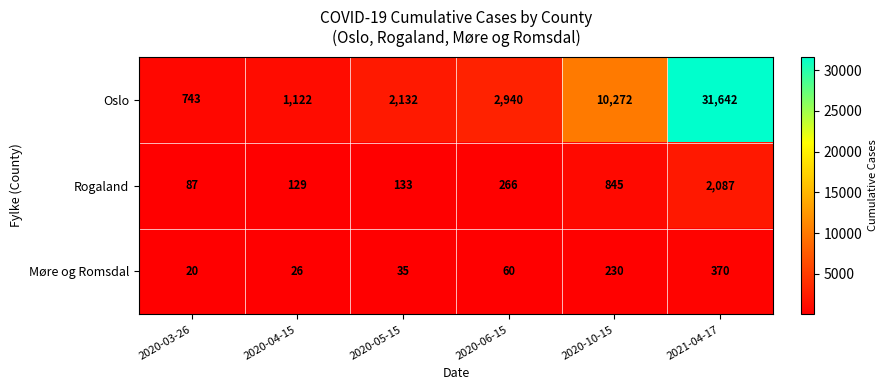

The Møre og Romsdal series shows 515 at 2021-04-17. True or false?

False